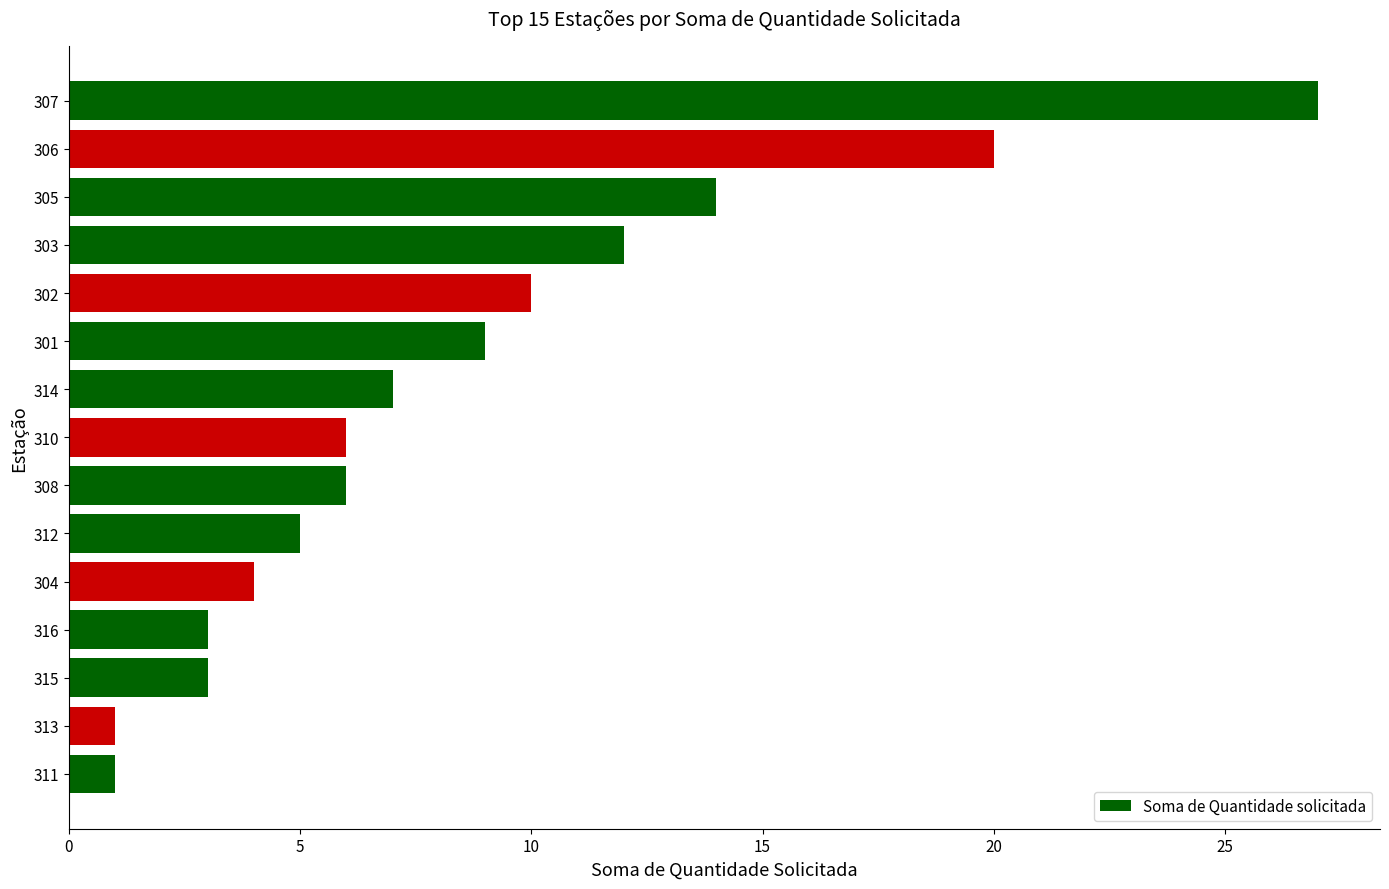

True or false: the data shows 6 at 310.

True